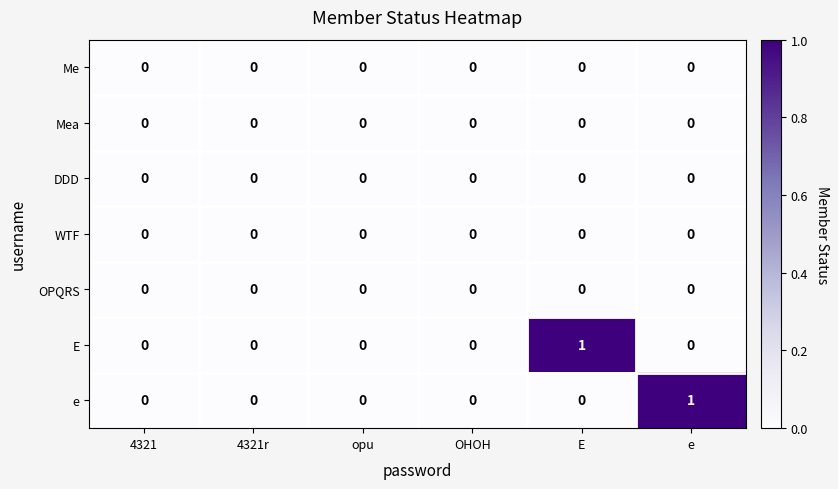

How many E values are between 0 and 1?

6